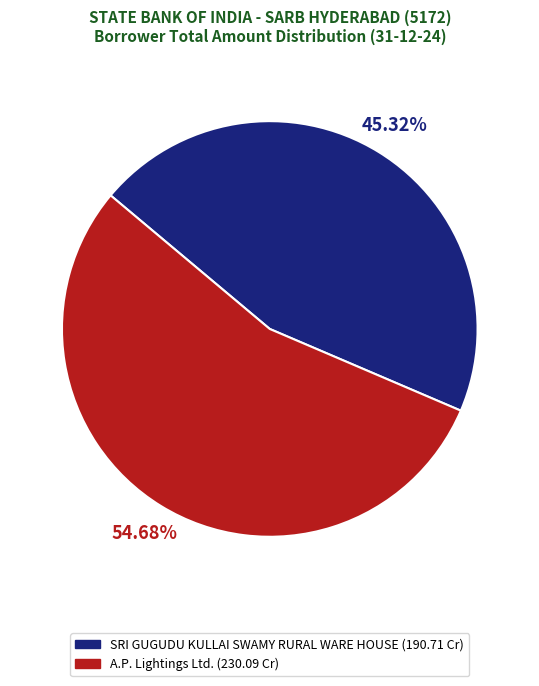

What is the largest slice in the pie chart?

A.P. Lightings Ltd.